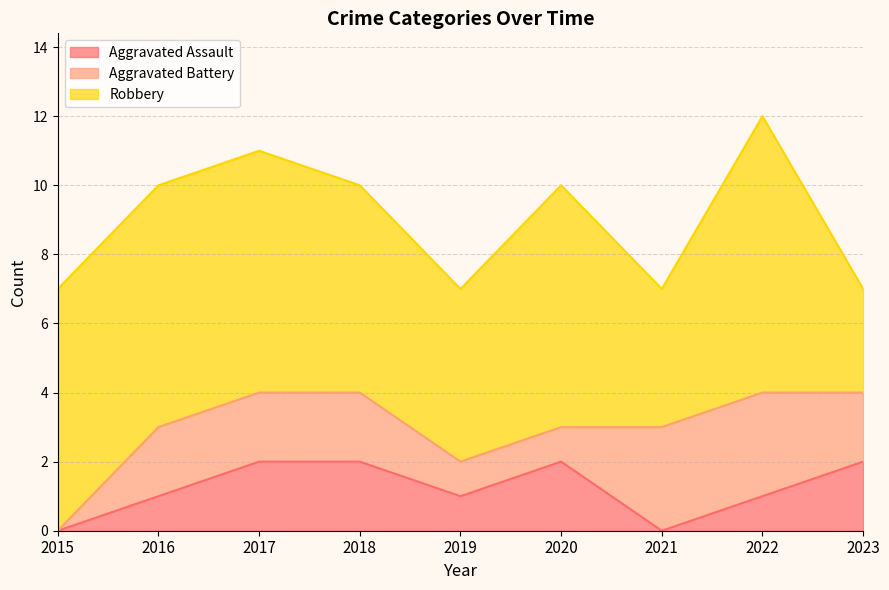

True or false: Robbery and Aggravated Assault intersect in this chart.

False